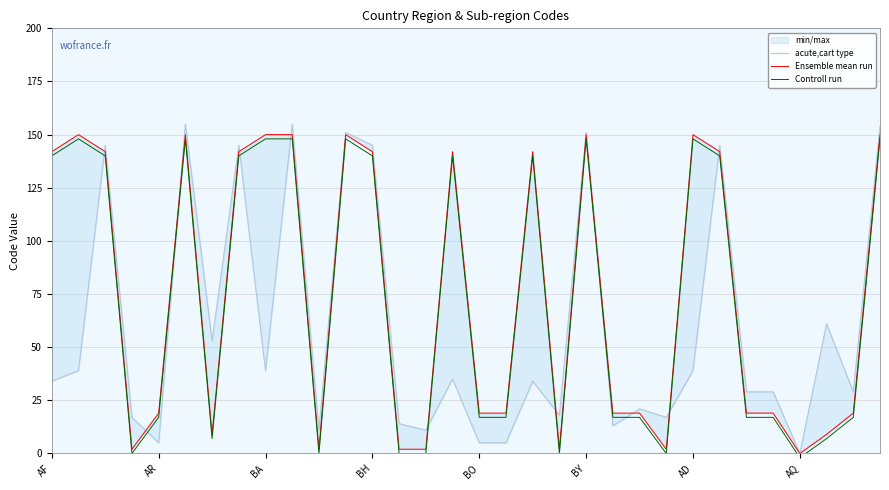

Which series has the largest range (max minus min)?

acute,cart type